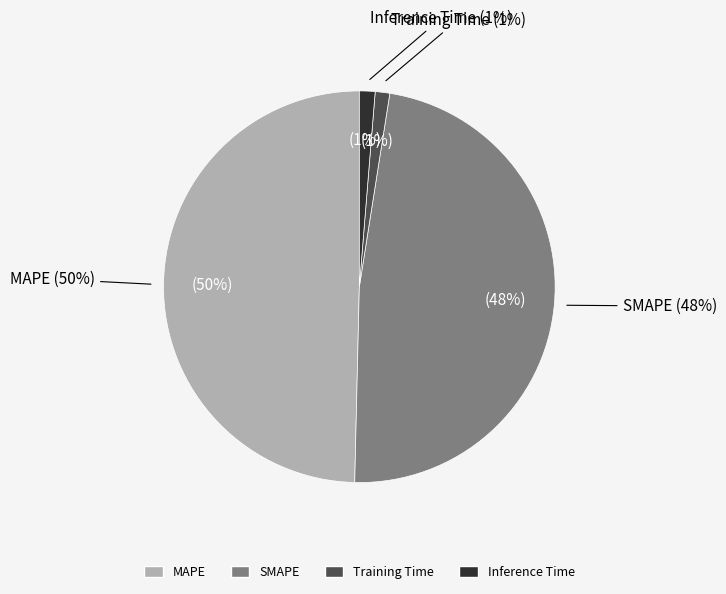

Combined, what portion of the pie is Training Time and MAPE?

50.8%